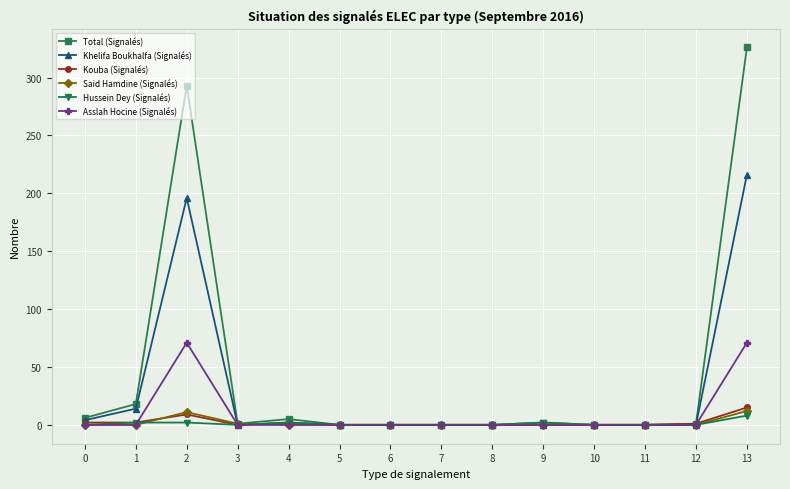

What is the highest value of the Kouba (Signalés) series?

15